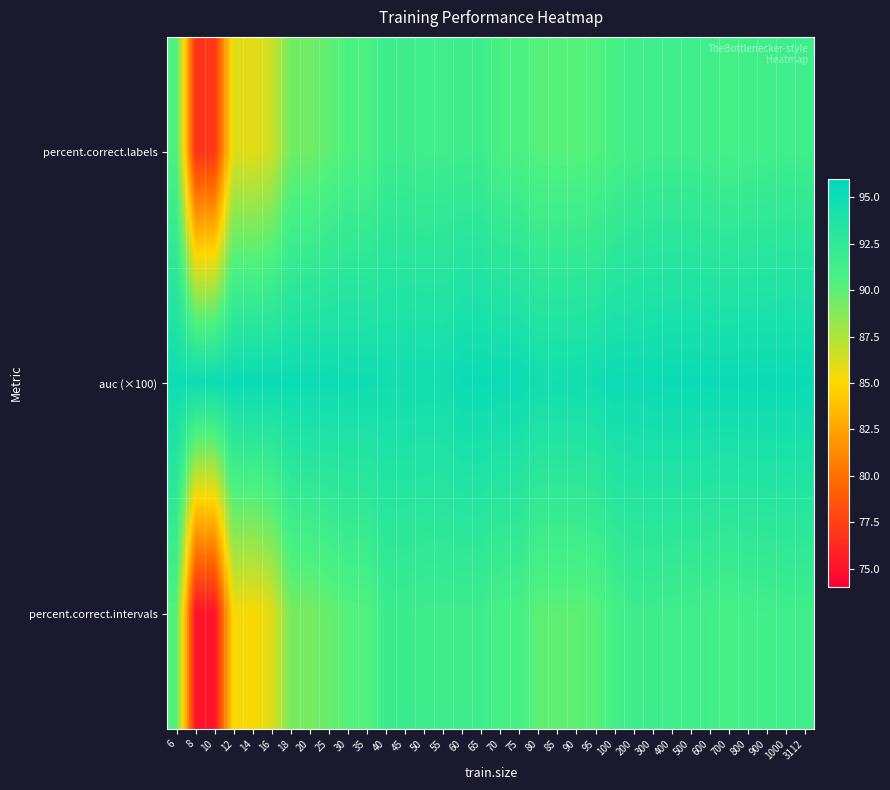

Reading left to right, transcribe all the data shown in this chart.

percent.correct.labels: 6=90.5	8=76.8	10=76.9	12=86.0	14=85.9	16=86.6	18=89.4	20=89.4	25=89.9	30=90.6	35=90.6	40=91.6	45=91.6	50=91.5	55=91.5	60=91.6	65=91.6	70=90.8	75=90.8	80=90.2	85=90.2	90=90.2	95=90.3	100=90.9	200=91.3	300=91.5	400=91.5	500=91.5	600=91.3	700=91.0	800=91.3	900=91.3	1000=91.5	3112=91.5
auc (×100): 6=94.8	8=95.0	10=95.0	12=95.2	14=95.2	16=95.2	18=95.1	20=95.1	25=95.1	30=94.9	35=94.9	40=94.7	45=94.7	50=94.7	55=94.7	60=95.2	65=95.2	70=95.1	75=95.1	80=94.6	85=94.7	90=94.7	95=94.8	100=95.1	200=95.0	300=95.1	400=95.2	500=95.2	600=95.2	700=95.2	800=95.2	900=95.2	1000=95.2	3112=95.2
percent.correct.intervals: 6=90.3	8=75.1	10=75.1	12=85.3	14=85.1	16=85.9	18=89.2	20=89.2	25=89.6	30=90.3	35=90.3	40=91.7	45=91.7	50=91.6	55=91.6	60=91.6	65=91.6	70=90.9	75=90.9	80=90.0	85=90.0	90=90.0	95=90.1	100=91.1	200=91.6	300=91.6	400=91.4	500=91.4	600=91.3	700=90.9	800=91.3	900=91.3	1000=91.4	3112=91.4